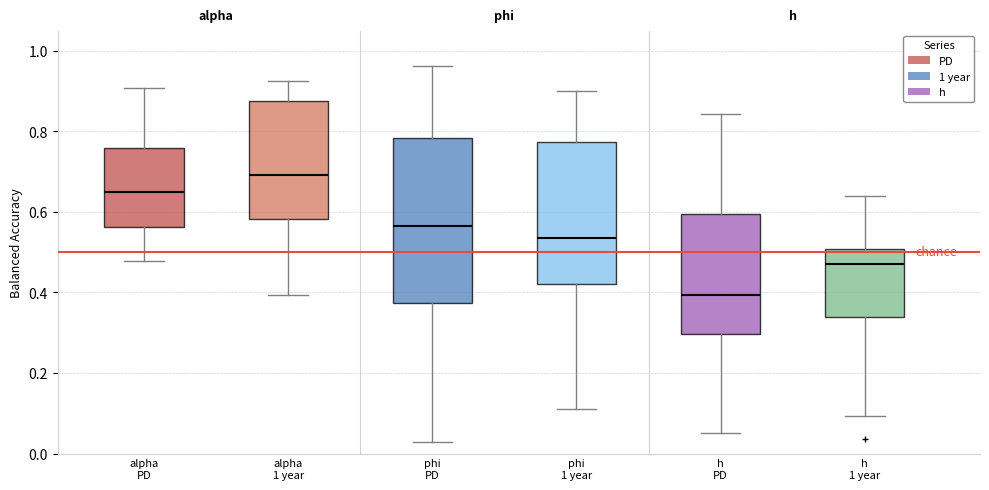

Reading left to right, read every box against the y-axis: the position of its median line, the range the box covers, and the ends of its whiskers. The values are not printed on the chart, so give them approximately, as read against the axis.

alpha PD: median 0.66, box 0.56 to 0.76, whiskers 0.48 to 0.90
alpha 1 year: median 0.70, box 0.58 to 0.88, whiskers 0.40 to 0.92
phi PD: median 0.56, box 0.38 to 0.78, whiskers 0.02 to 0.96
phi 1 year: median 0.54, box 0.42 to 0.78, whiskers 0.12 to 0.90
h PD: median 0.40, box 0.30 to 0.60, whiskers 0.04 to 0.84
h 1 year: median 0.48, box 0.34 to 0.50, whiskers 0.10 to 0.64